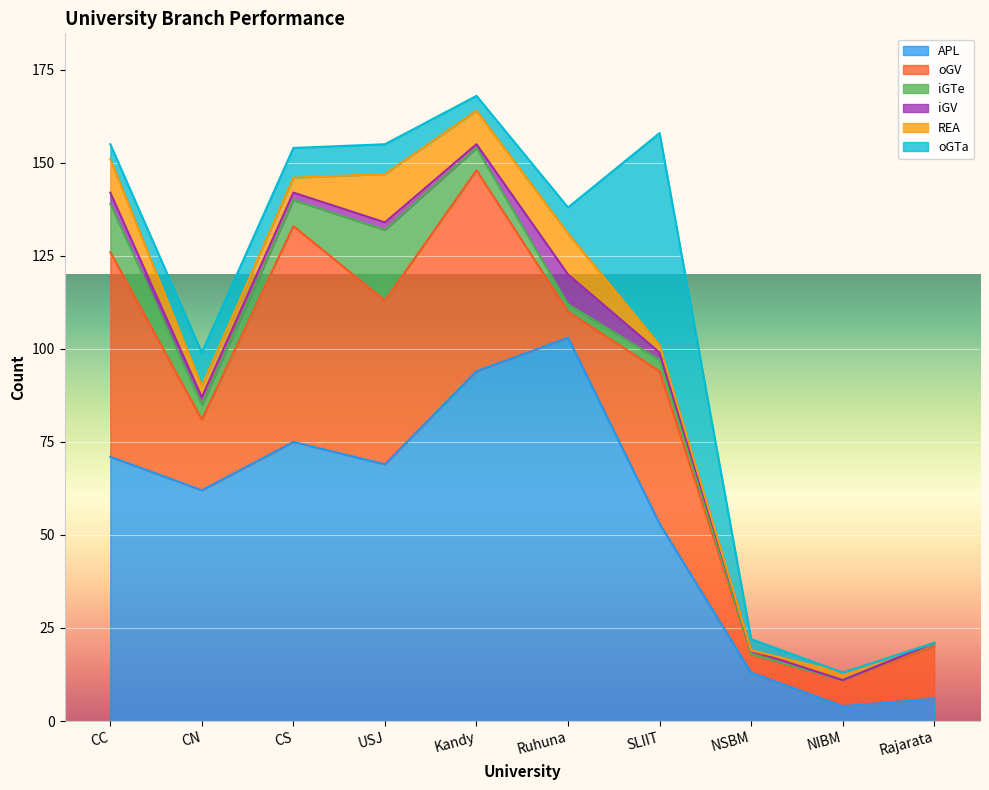

How many positive values does the iGTe series have?

8